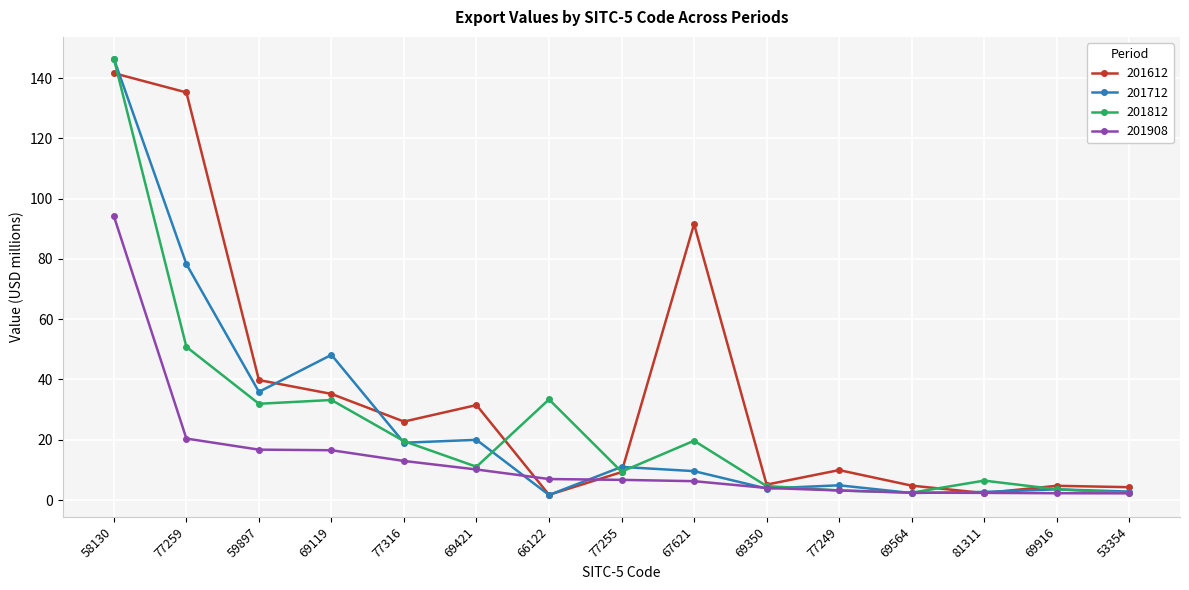

How many categories are shown in the chart?

15